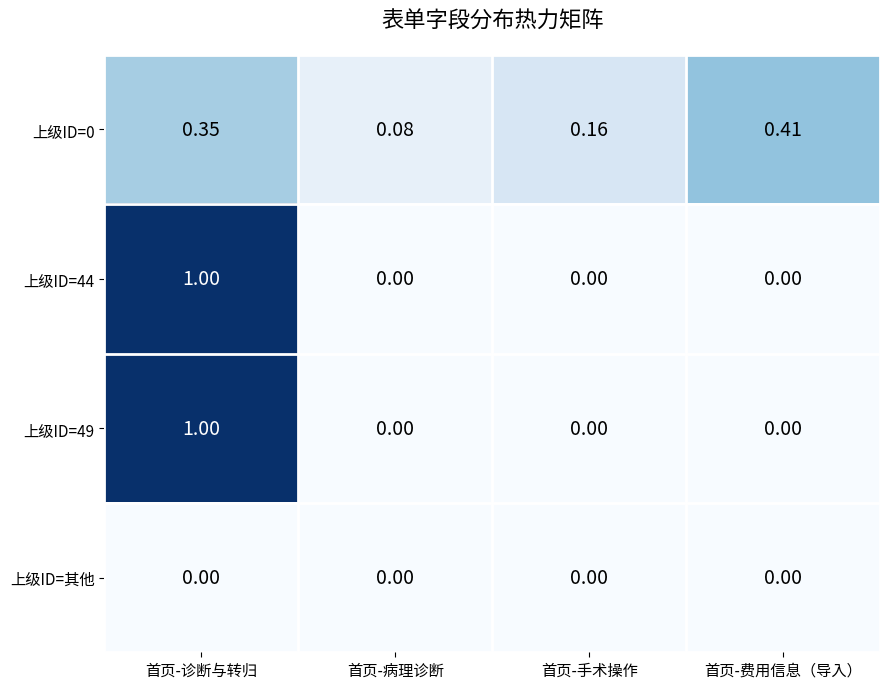

At which category is the sum across all series the highest?

首页-诊断与转归